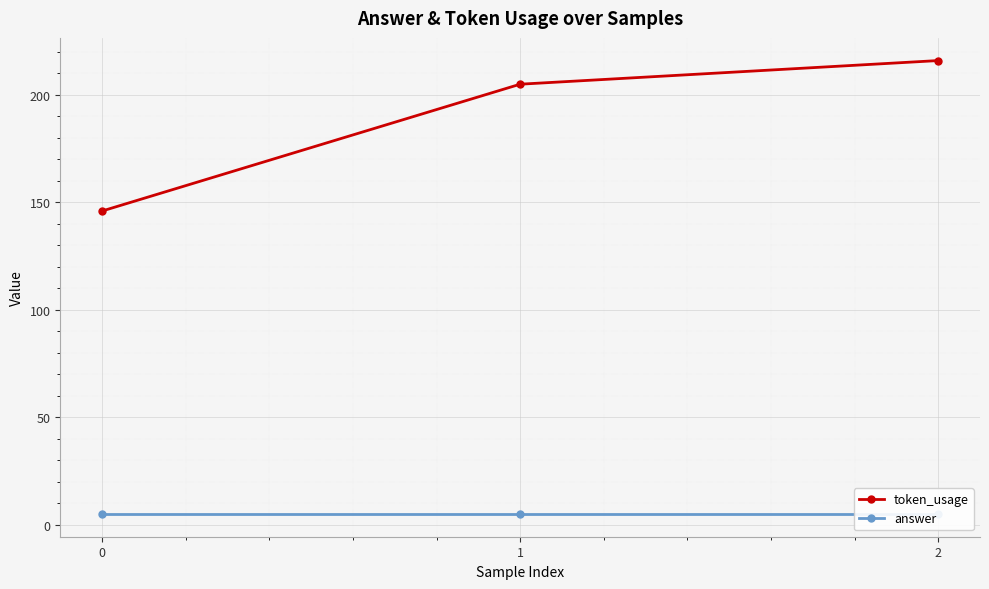

Rank the series at 1 from lowest to highest value.

answer, token_usage